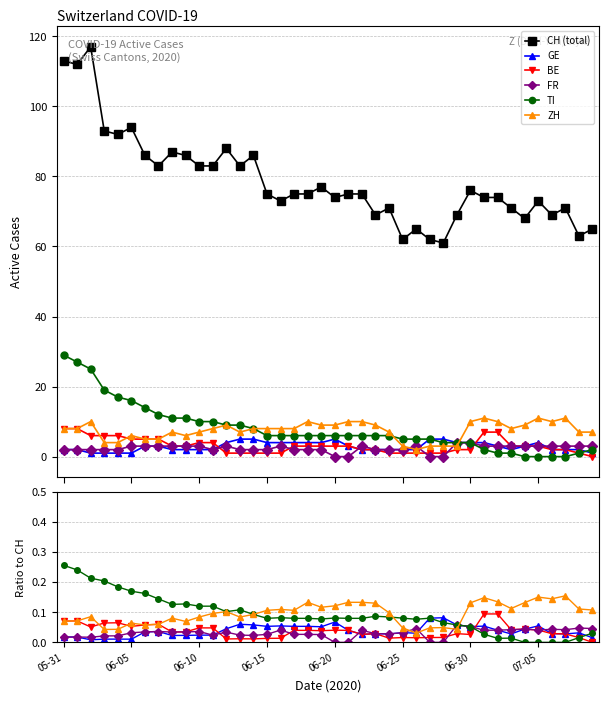

What position from the right is 24?

16